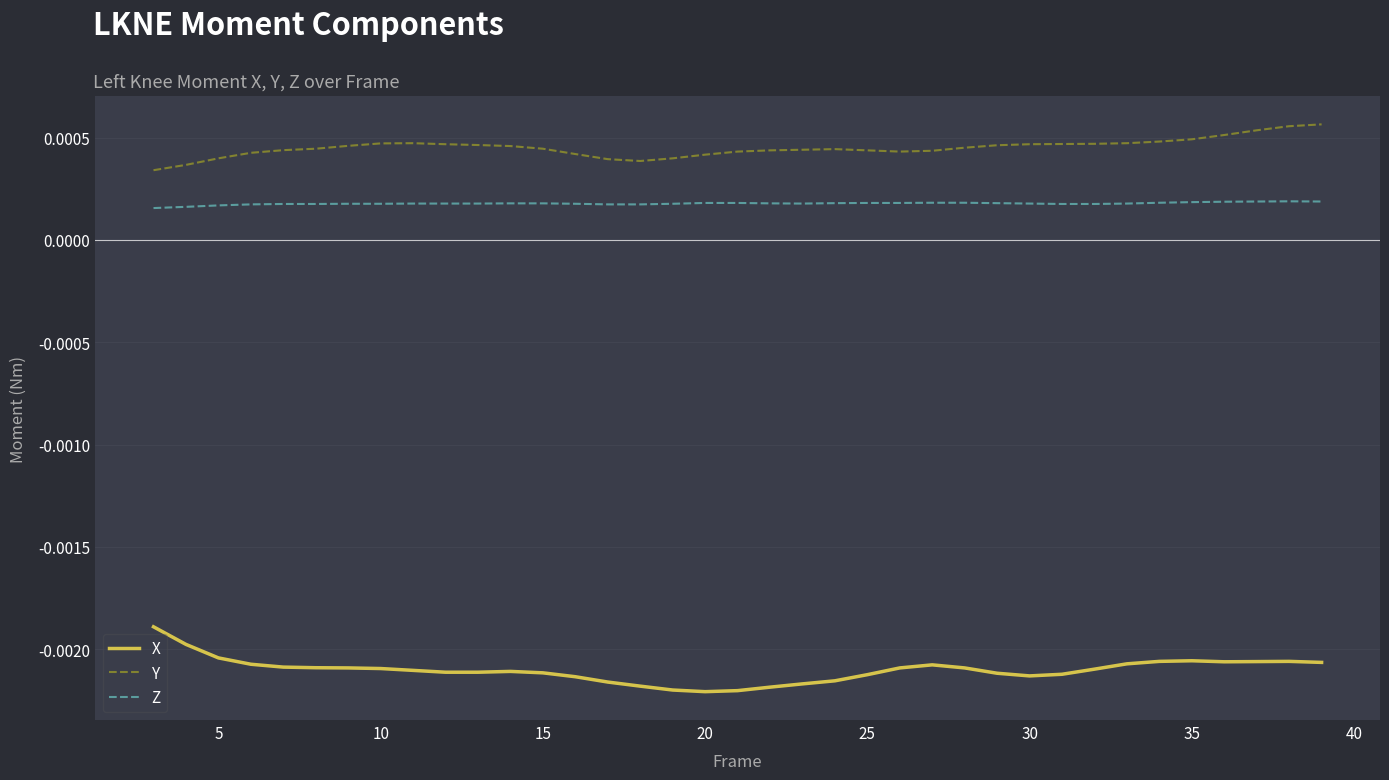

True or false: X and Z cross at least once.

False